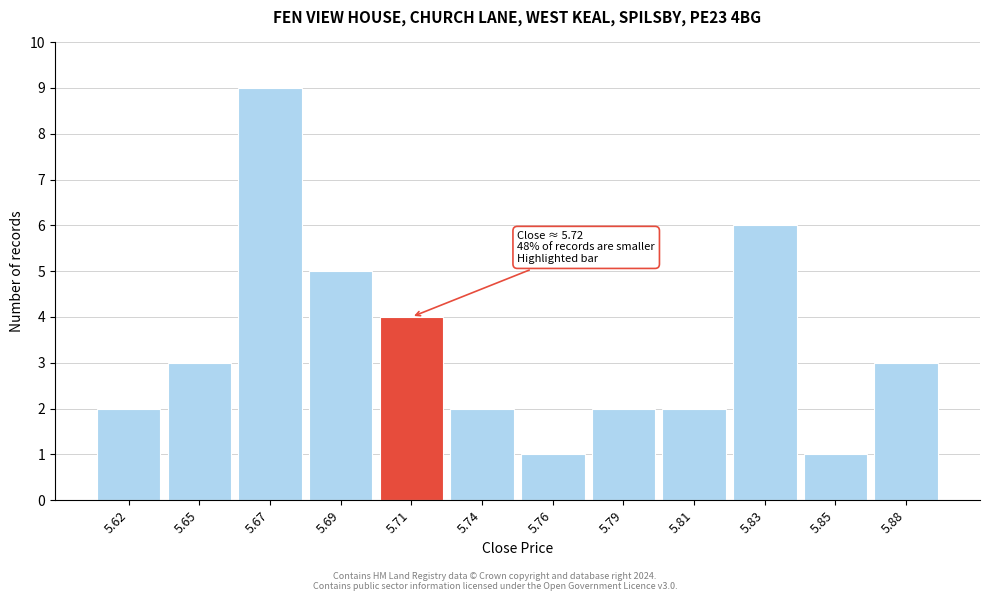

Reading left to right, extract all data points from this chart.

5.62=2	5.65=3	5.67=9	5.69=5	5.71=4	5.74=2	5.76=1	5.79=2	5.81=2	5.83=6	5.85=1	5.88=3